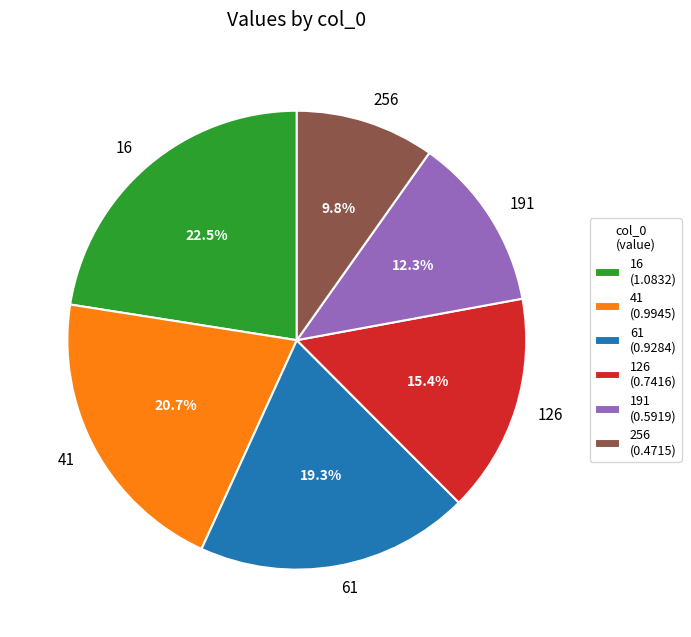

To the nearest percent, what is the average slice percentage?

17%